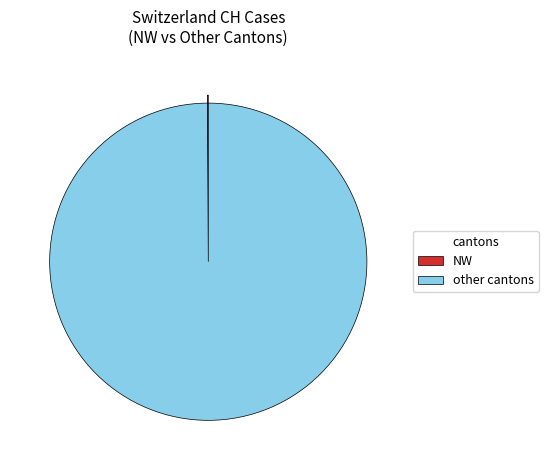

True or false: other cantons accounts for 100% of the total.

True